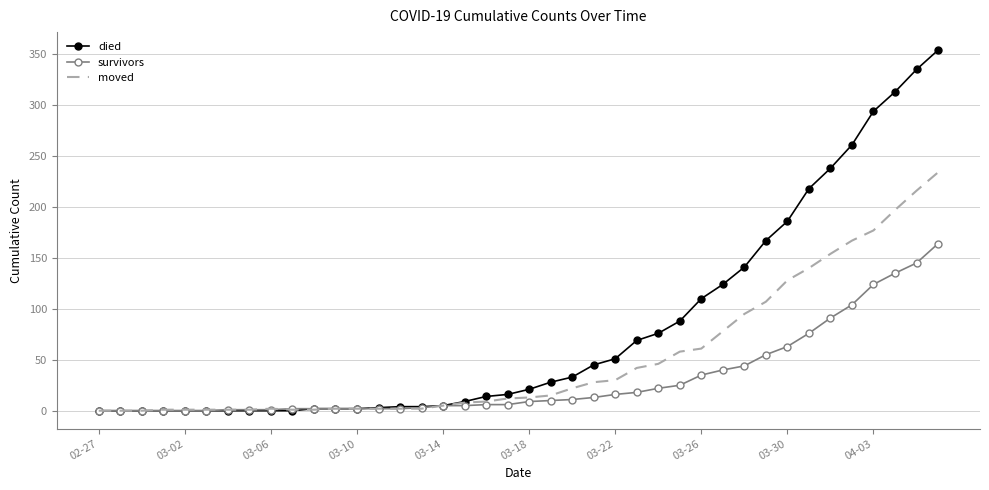

What is the sum of all survivors values?

1240